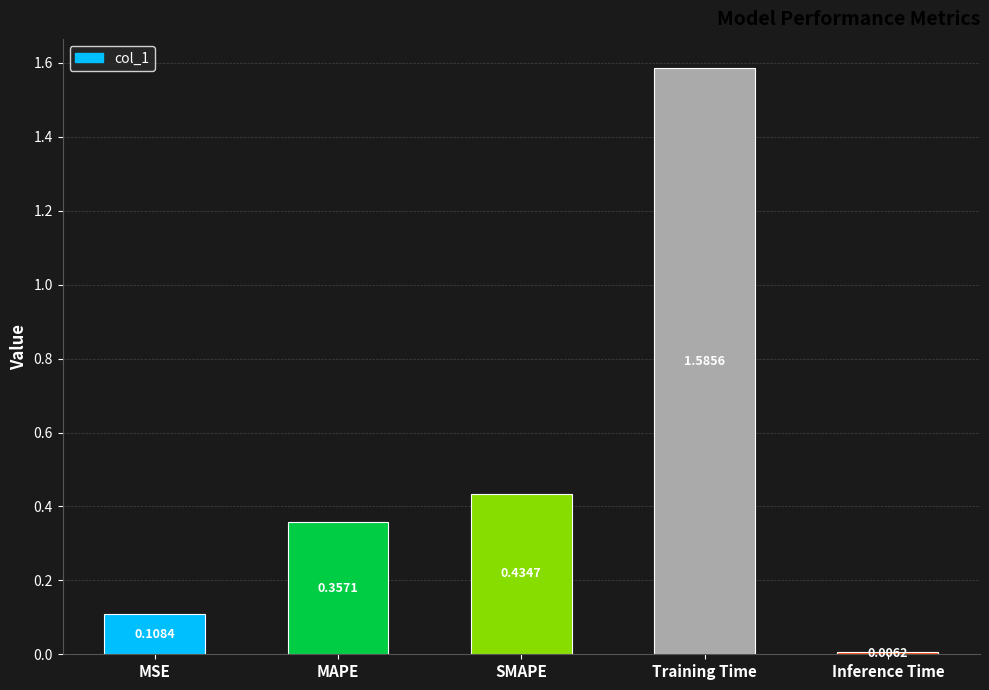

What is the label of the 5th bar from the right?

MSE